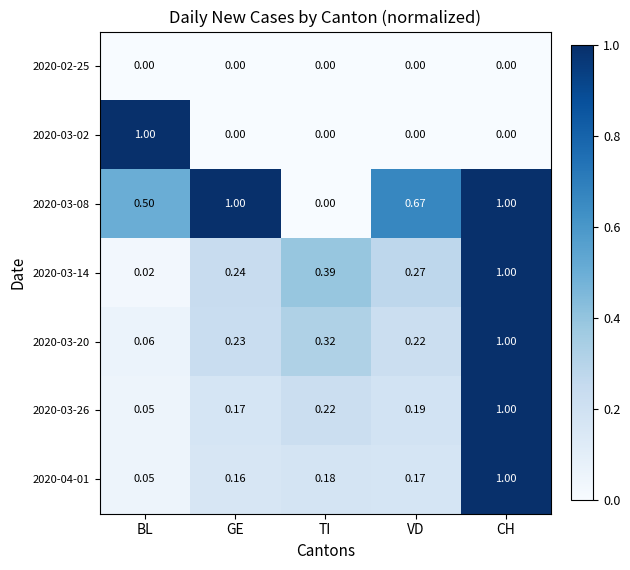

List the labels in order of 2020-03-14 value, smallest first.

BL, GE, VD, TI, CH